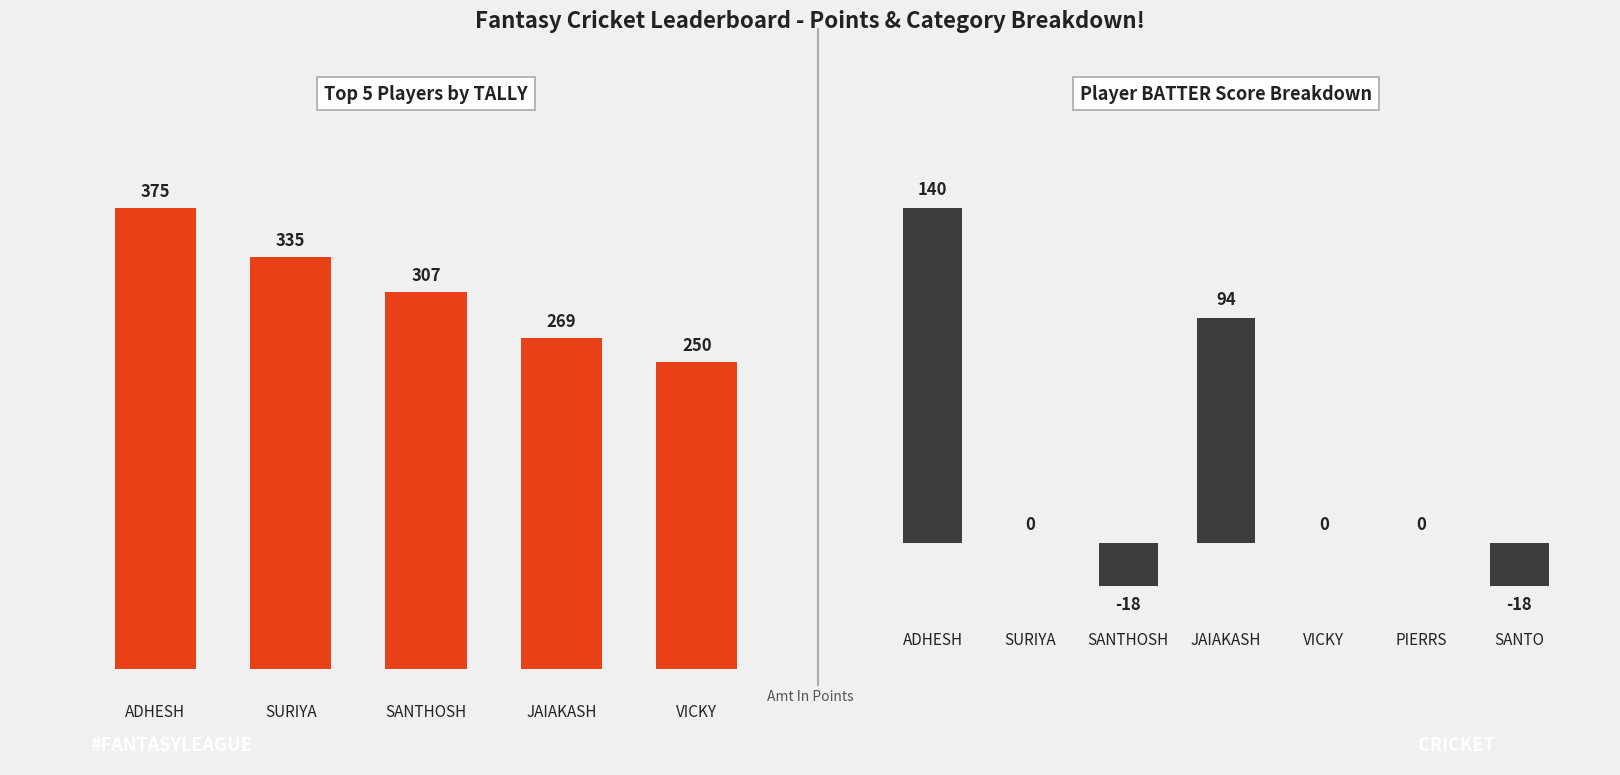

At how many categories does at least one series exceed 63?

7